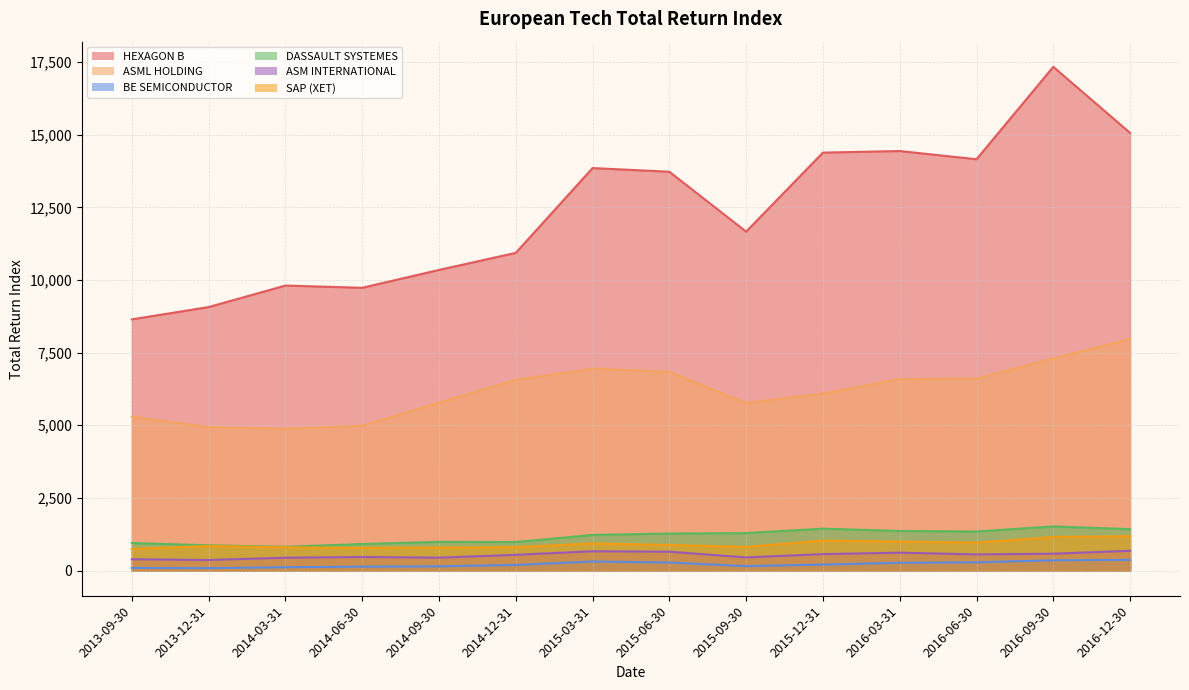

What is the lowest value of the DASSAULT SYSTEMES series?

818.5